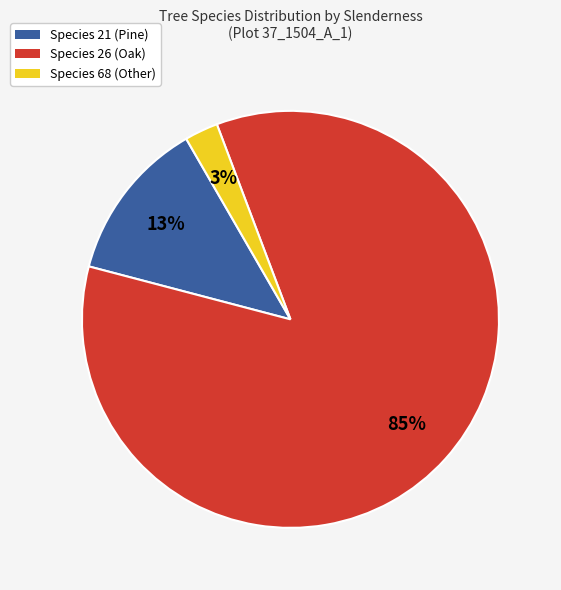

How many slices are in this pie chart?

3